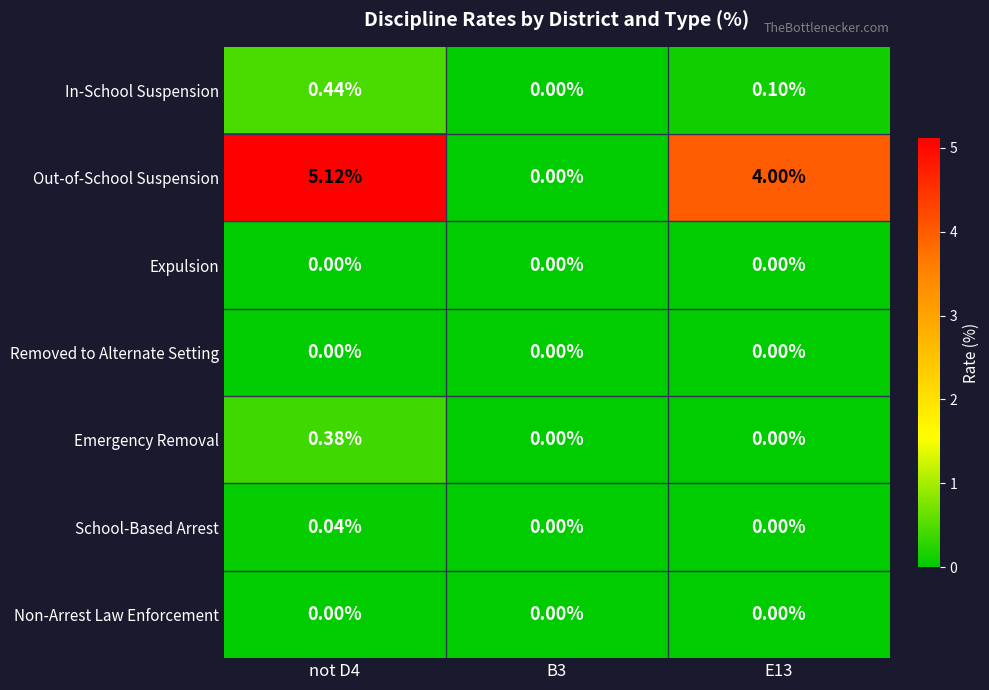

Which series has the widest spread of values?

Out-of-School Suspension